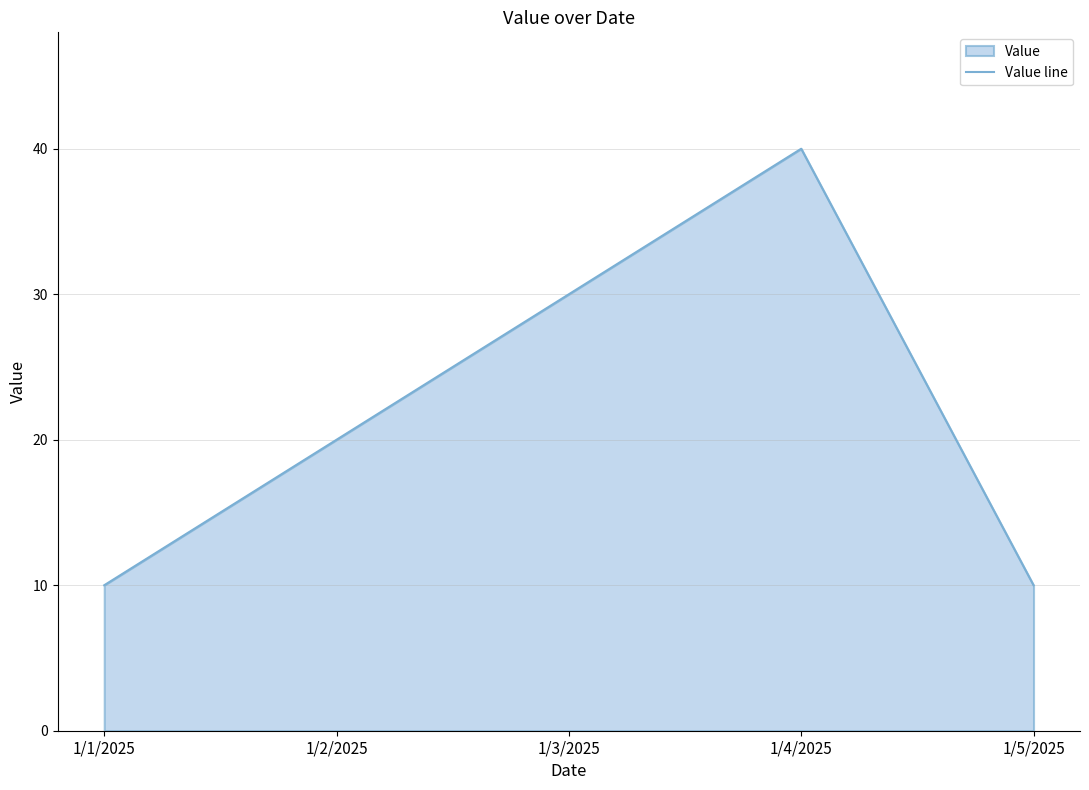

Where does the data first go above 20?

1/3/2025